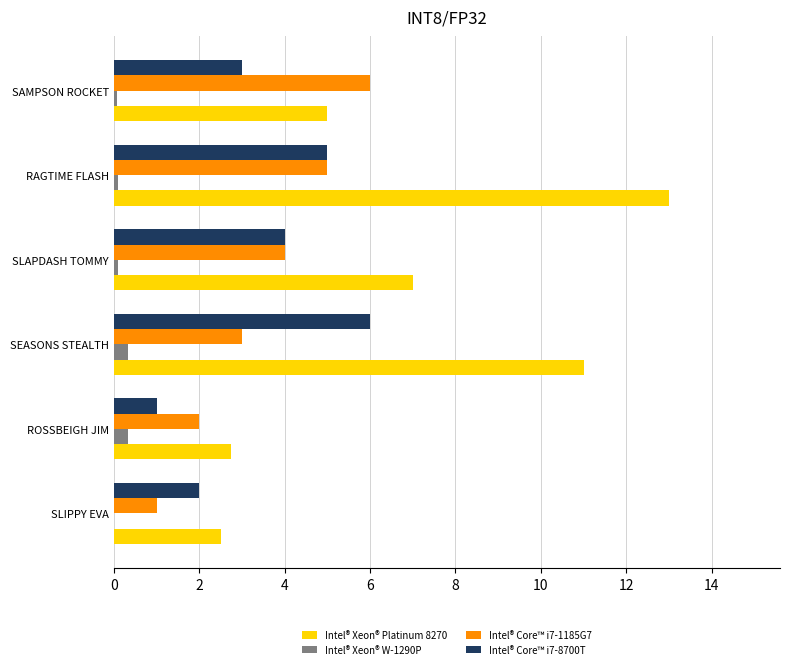

What is the sum of all Intel® Core™ i7-1185G7 values?

21.0